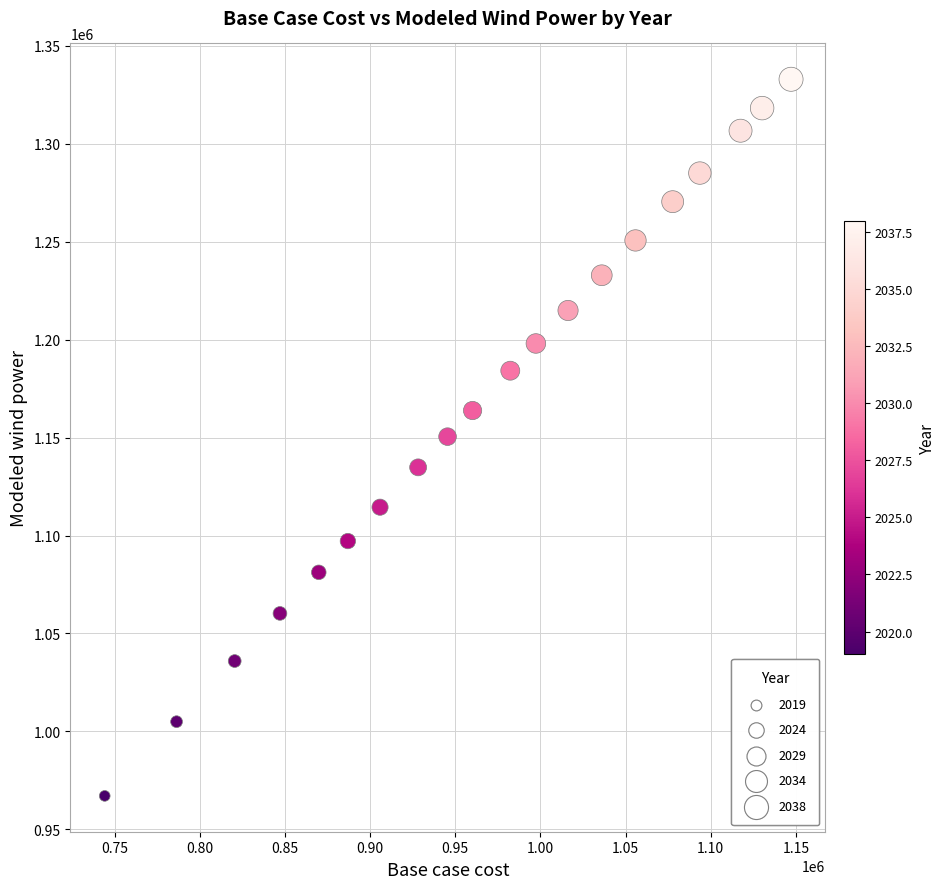

What is the range of X values (max minus min)?

402910.3